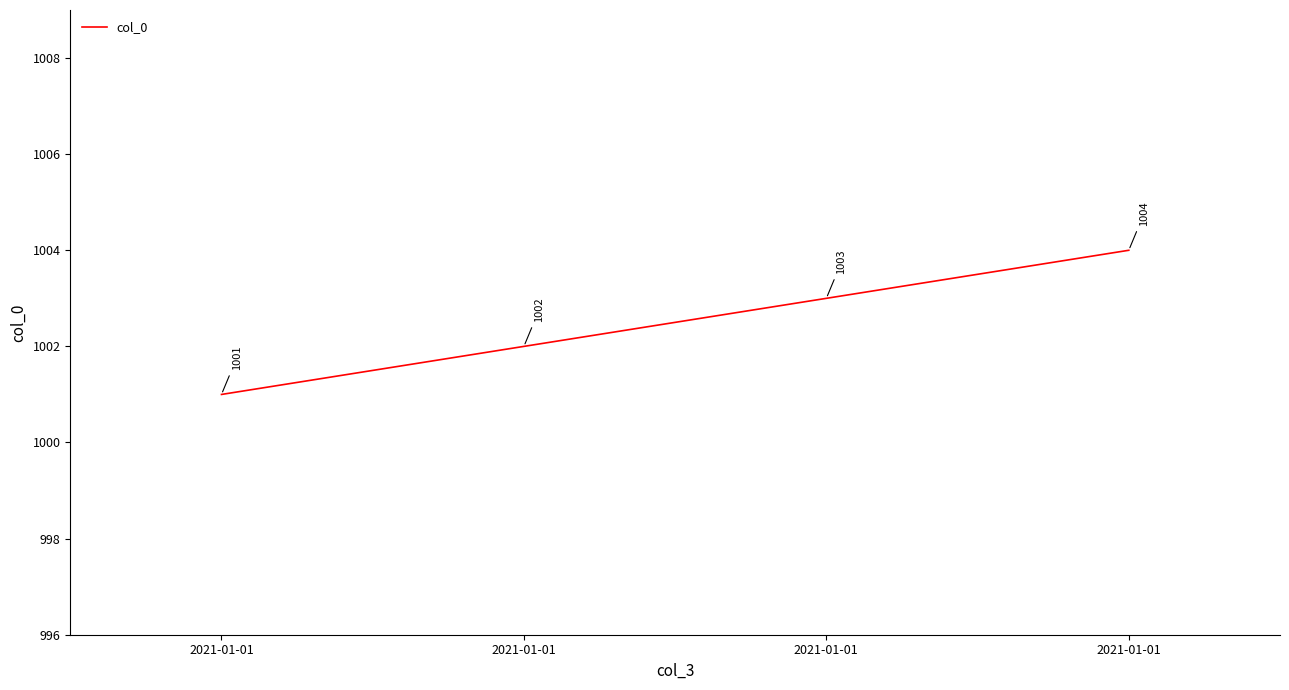

What is the ratio of the value at 2021-01-01 to the value at 2021-01-01?

1.0